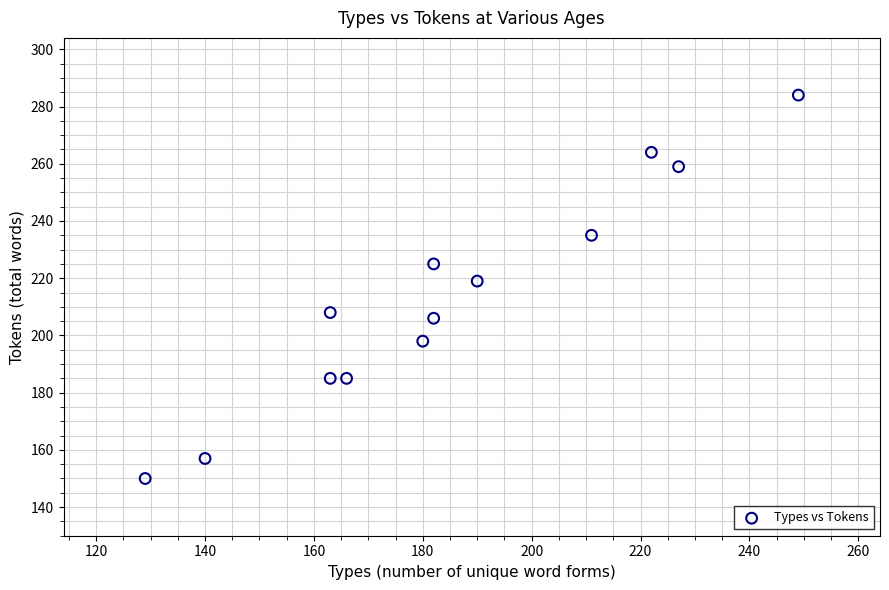

What Y value in the scatter plot is closest to 217?

219